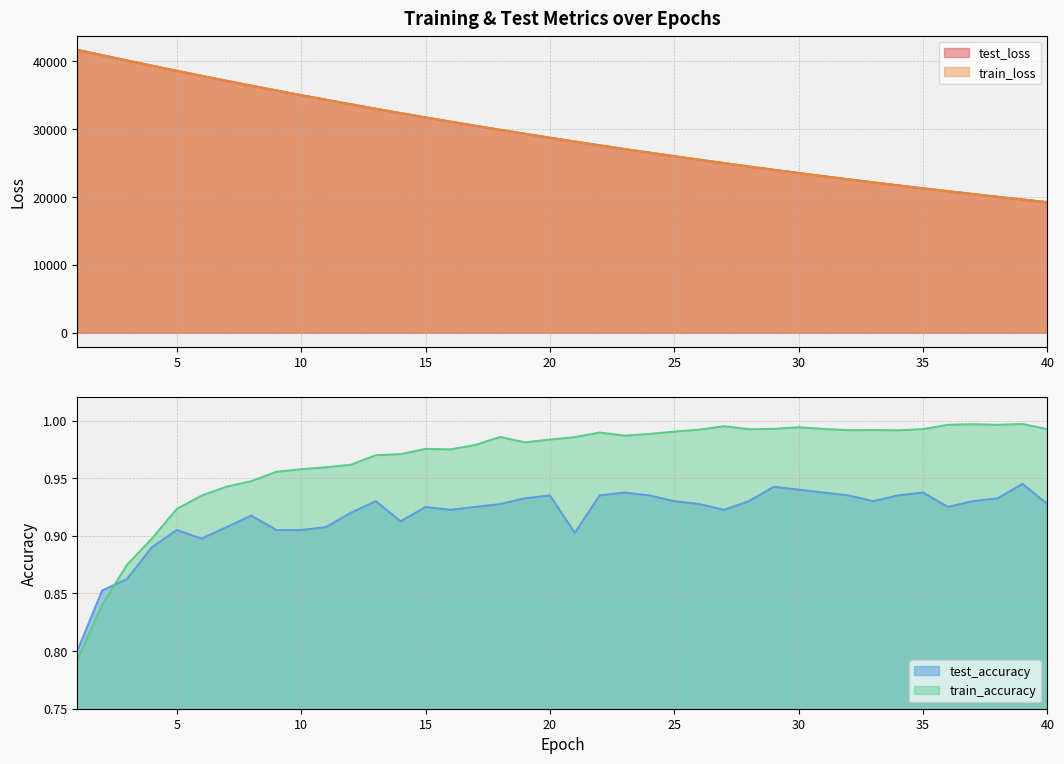

What is the sum of all train_accuracy values?

38.7